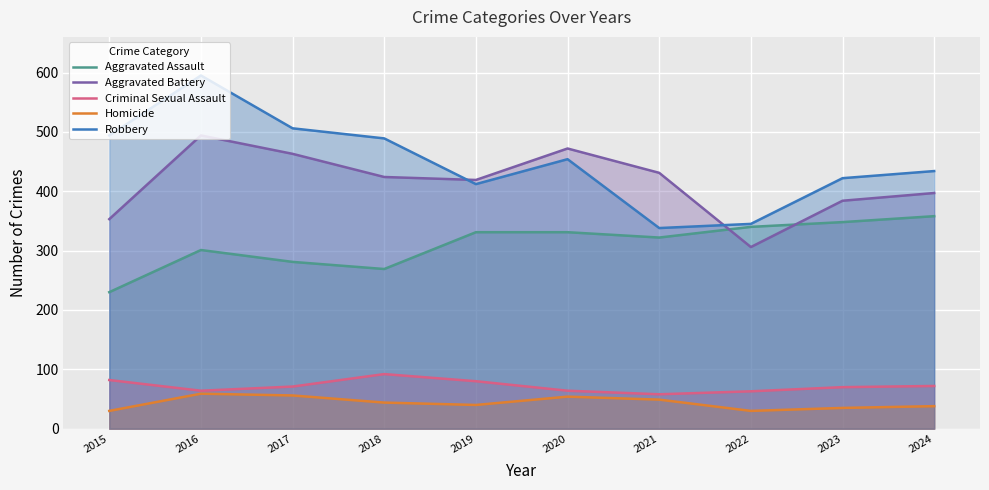

What is the value of the Aggravated Assault point at the 4th from the left?

269